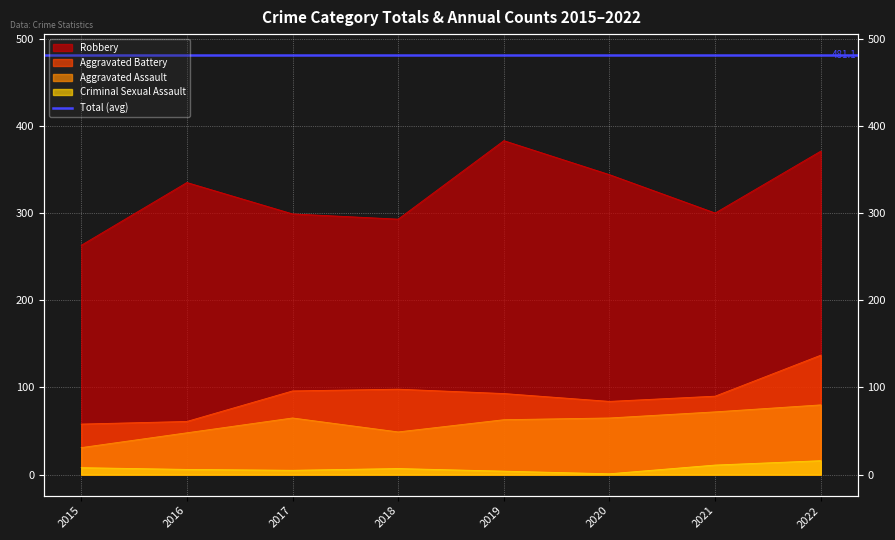

Which series has the widest spread of values?

Robbery